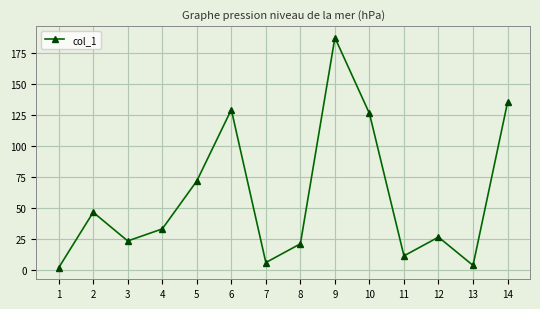

Which has a higher value, 4 or 6?

6